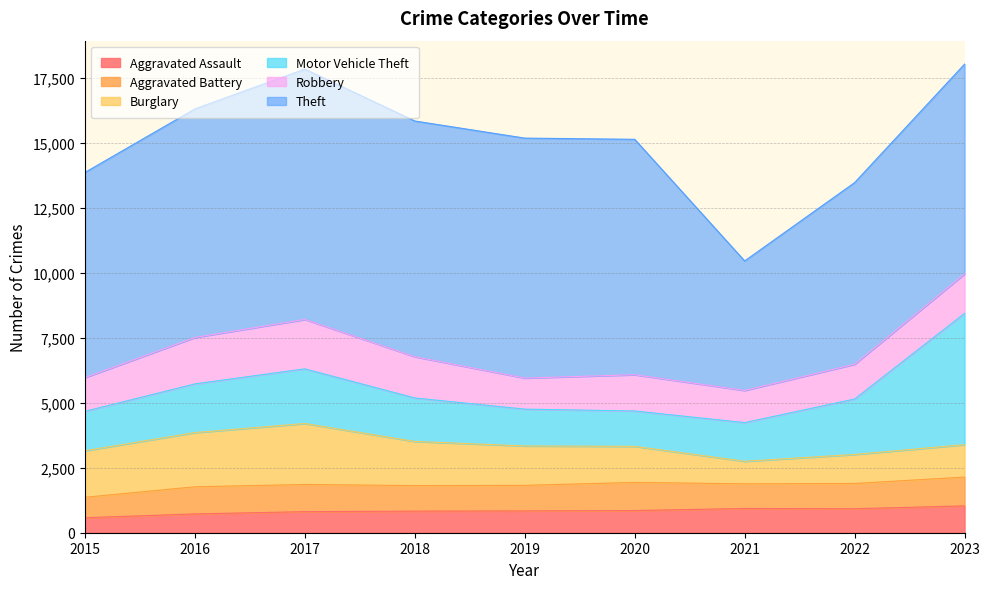

Reading left to right, extract all data points from this chart.

Aggravated Assault: 2015=576	2016=723	2017=811	2018=831	2019=839	2020=853	2021=933	2022=923	2023=1032
Aggravated Battery: 2015=788	2016=1045	2017=1046	2018=983	2019=985	2020=1083	2021=949	2022=973	2023=1109
Burglary: 2015=1790	2016=2086	2017=2346	2018=1699	2019=1516	2020=1388	2021=868	2022=1115	2023=1249
Motor Vehicle Theft: 2015=1518	2016=1874	2017=2104	2018=1674	2019=1417	2020=1362	2021=1488	2022=2135	2023=5054
Robbery: 2015=1297	2016=1786	2017=1902	2018=1587	2019=1195	2020=1395	2021=1238	2022=1338	2023=1519
Theft: 2015=7897	2016=8798	2017=9638	2018=9073	2019=9236	2020=9061	2021=4985	2022=6992	2023=8074